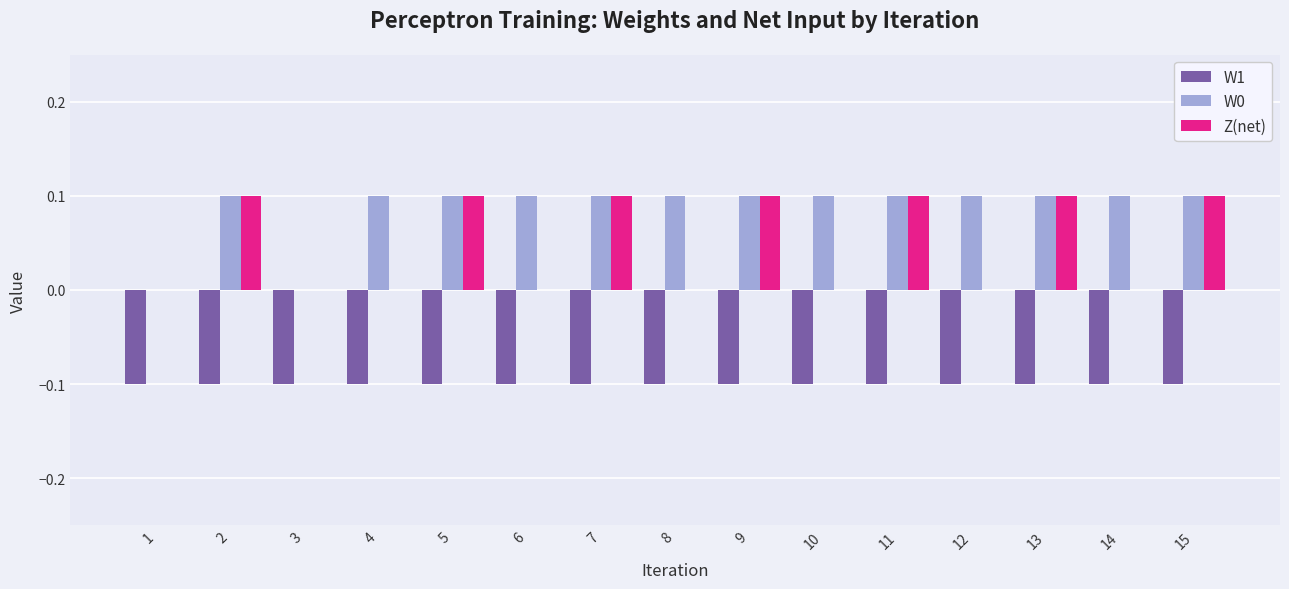

What is the sum of the Z(net) values at 12 and 13?

0.1